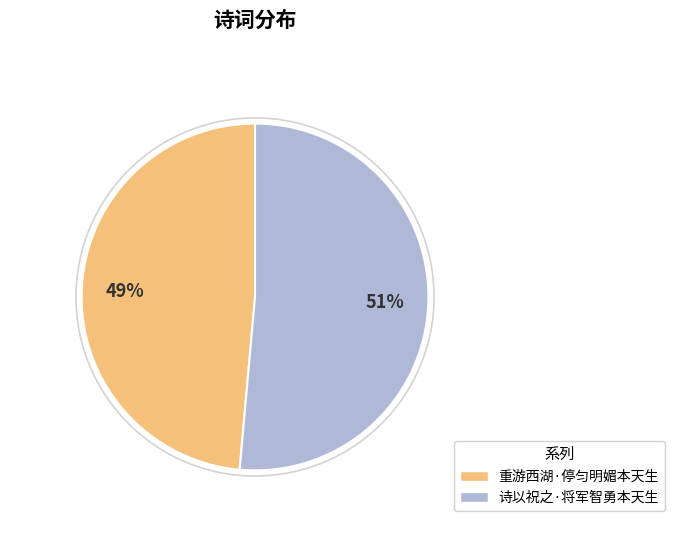

To the nearest percent, what is the average slice percentage?

50%